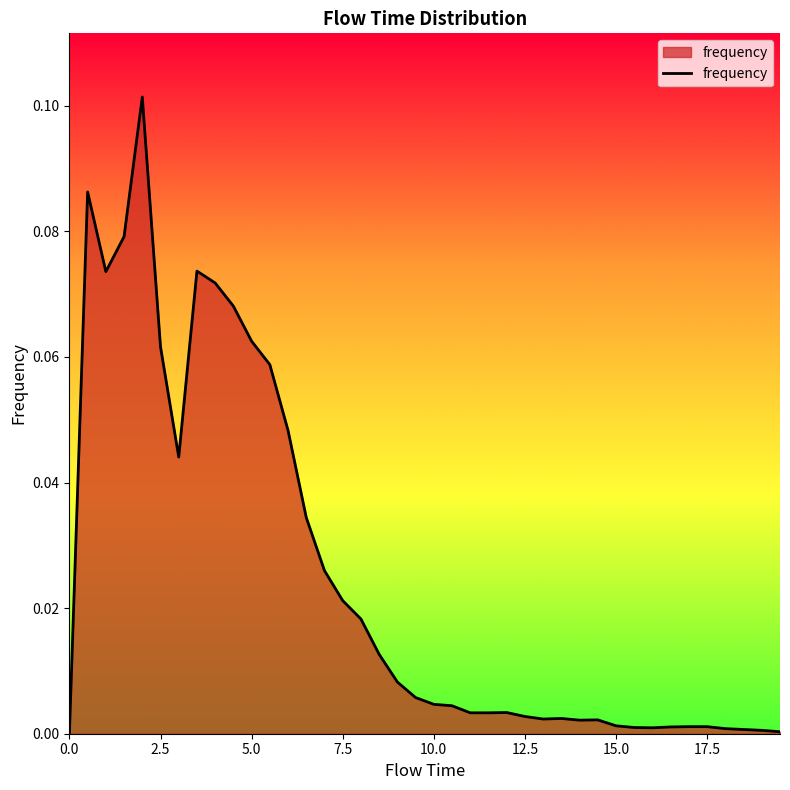

What is the value of the 10th point from the left?

0.1